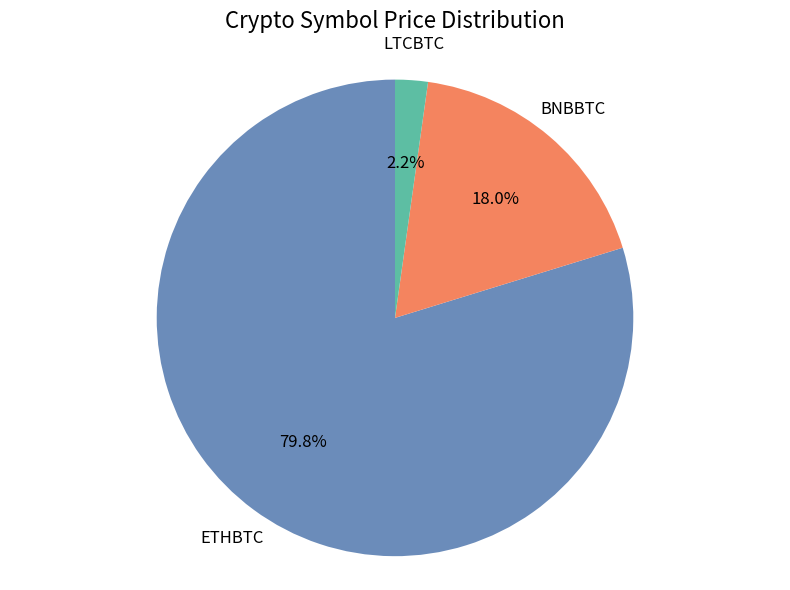

Does any single category account for the majority?

Yes